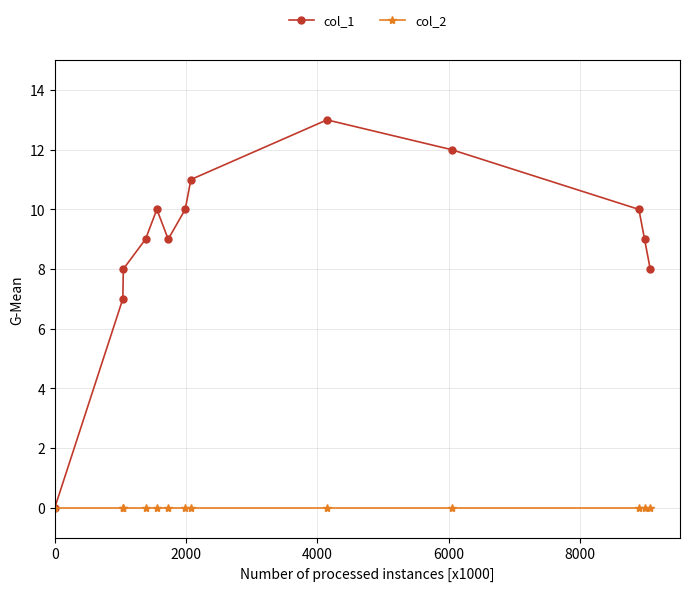

Which series has the largest total across all categories?

col_1